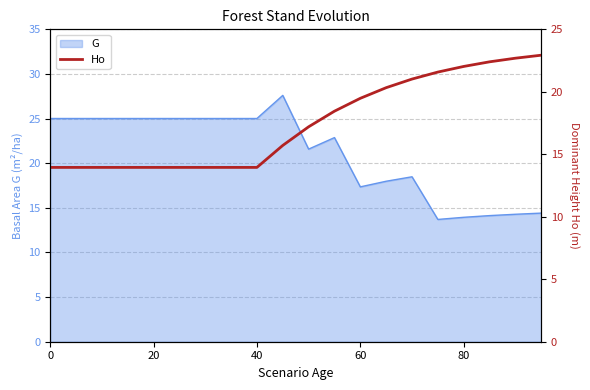

What is the label of the 16th point from the right?

20